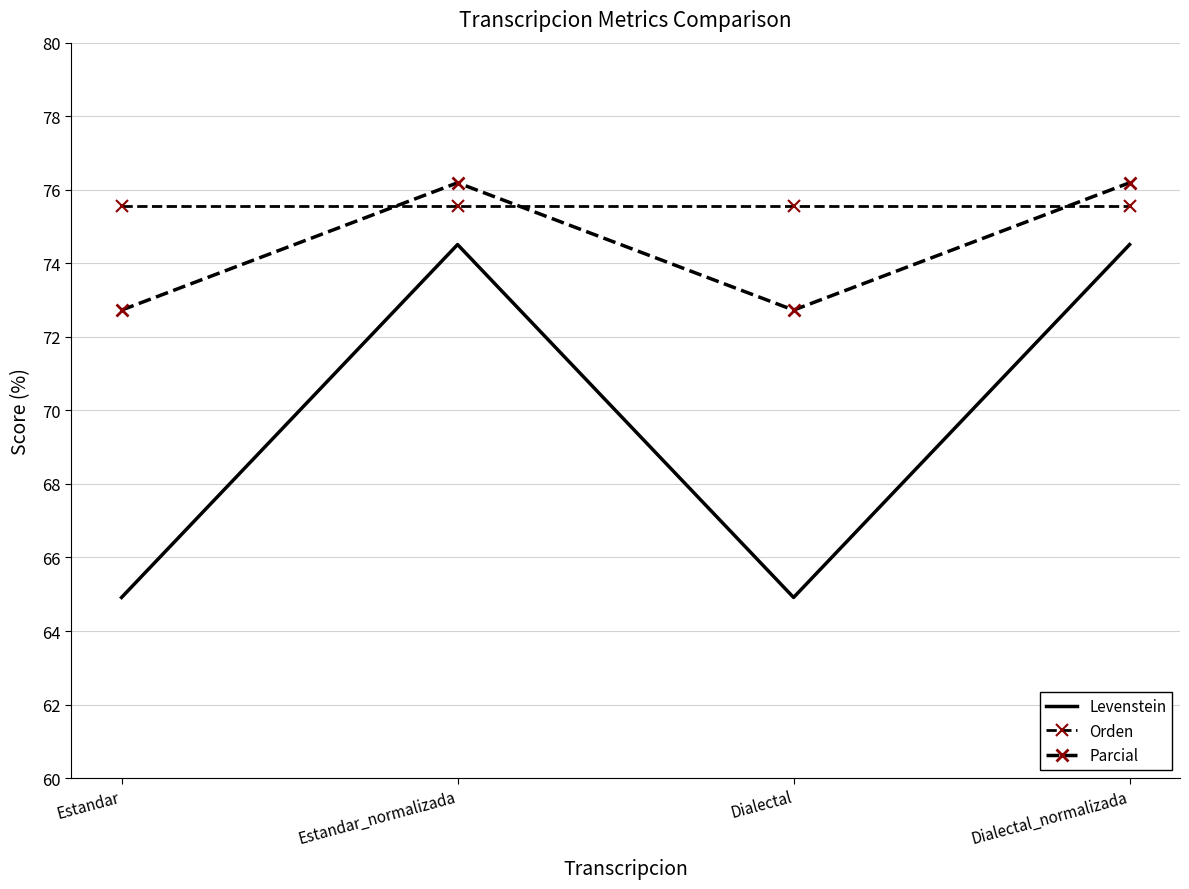

True or false: Parcial and Levenstein cross at least once.

False